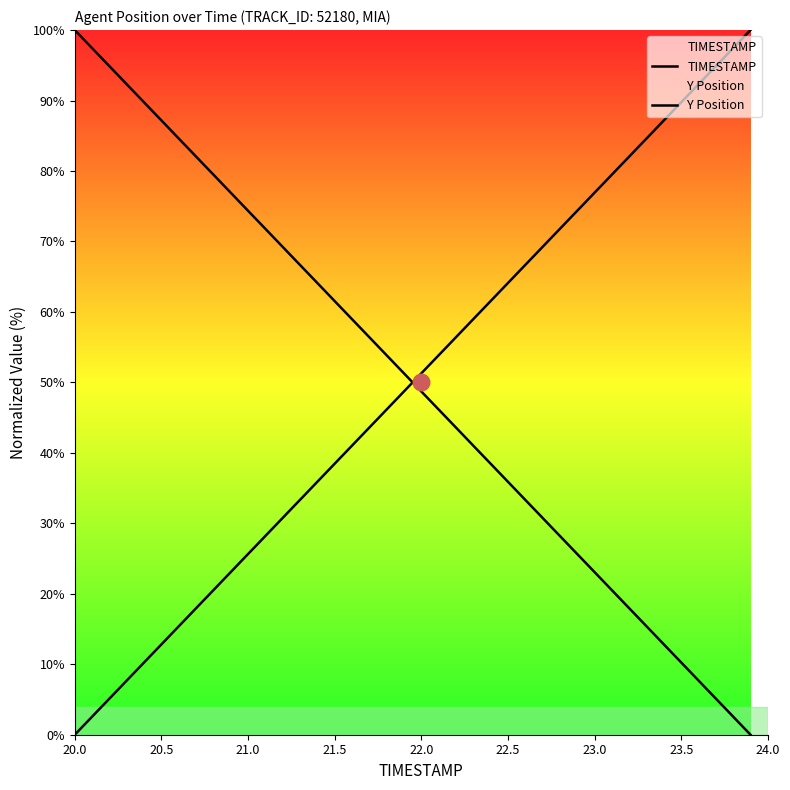

What is the greatest value displayed?

100.0